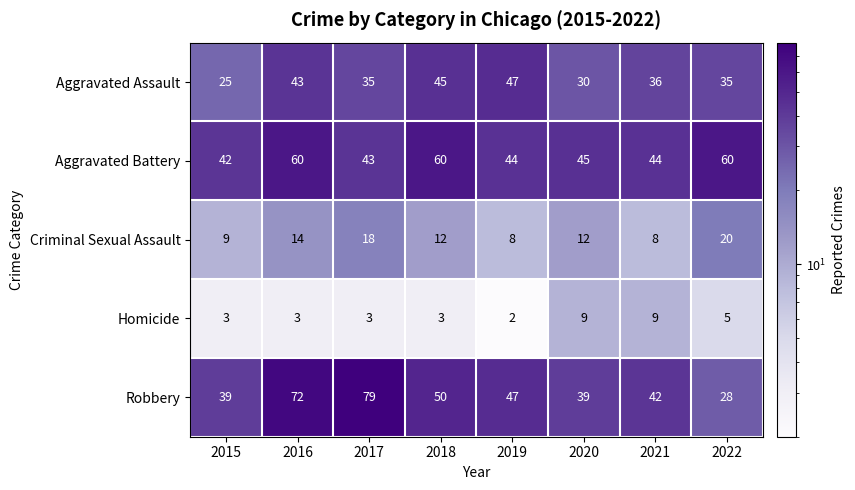

What is the difference between the highest and lowest values at 2018?

57